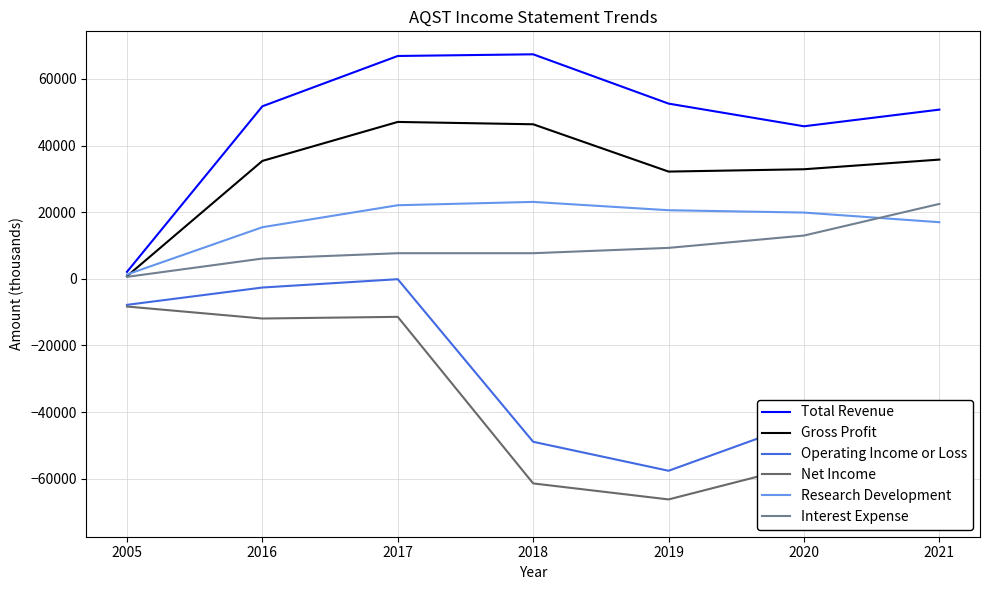

At which category does the chart reach its minimum across all series?

2021